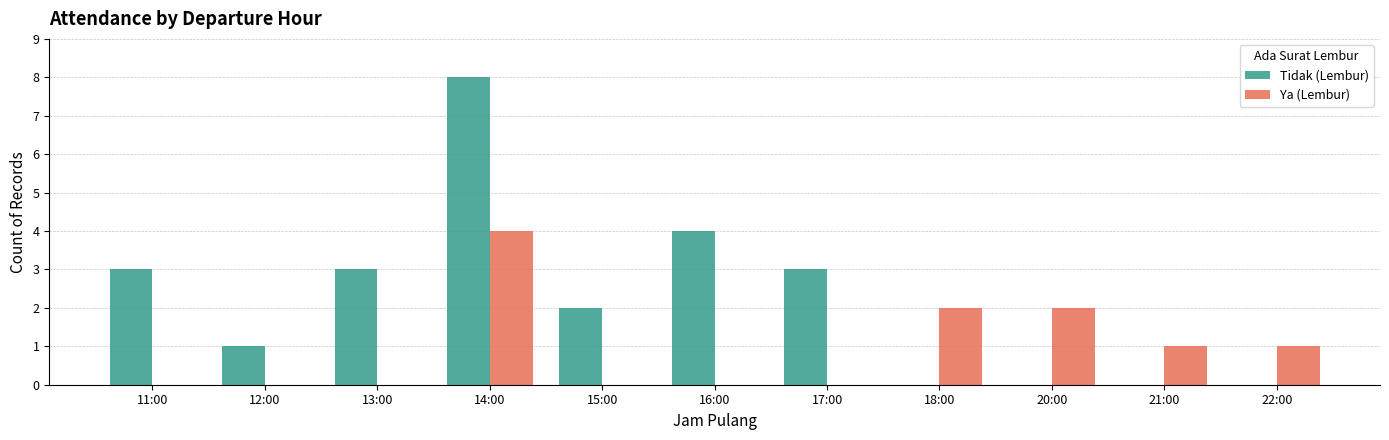

Reading left to right, transcribe all the data shown in this chart.

Tidak (Lembur): 3	1	3	8	2	4	3	0	0	0	0
Ya (Lembur): 0	0	0	4	0	0	0	2	2	1	1